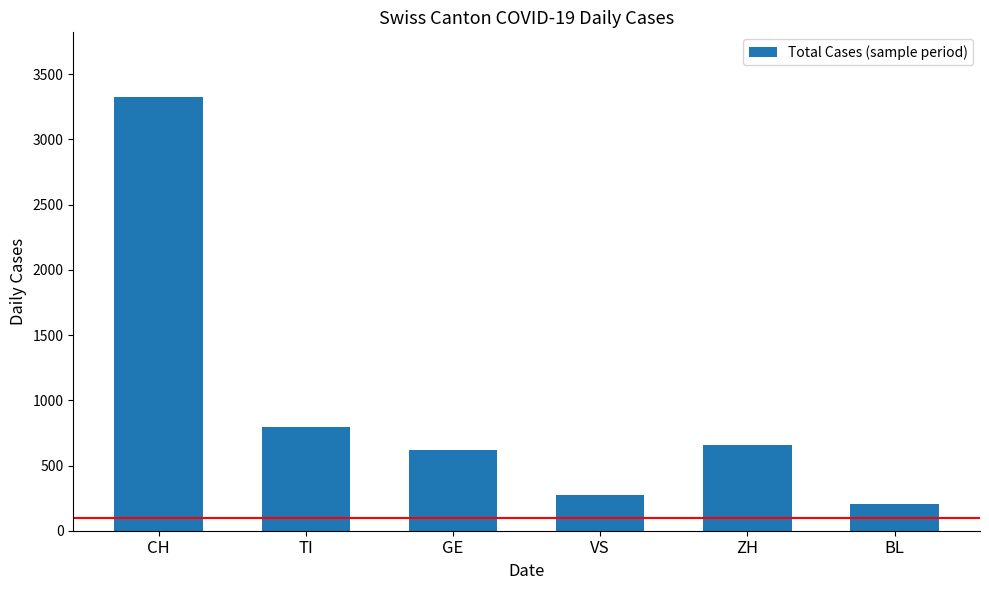

List the labels in order of value, smallest first.

BL, VS, GE, ZH, TI, CH